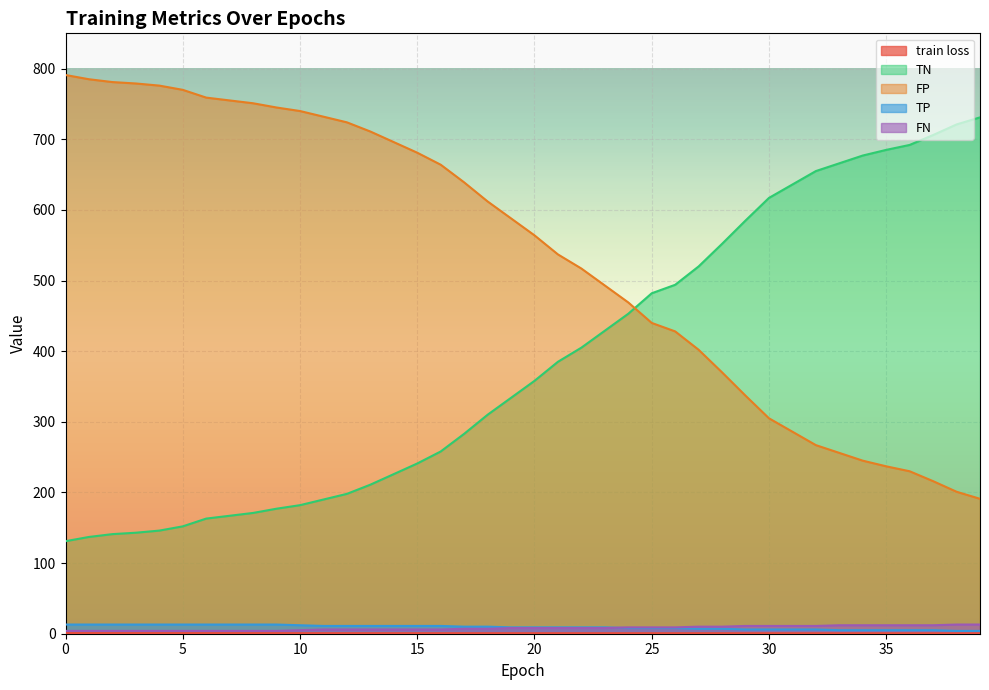

What is the spread (max minus min) of values at 39?

730.3